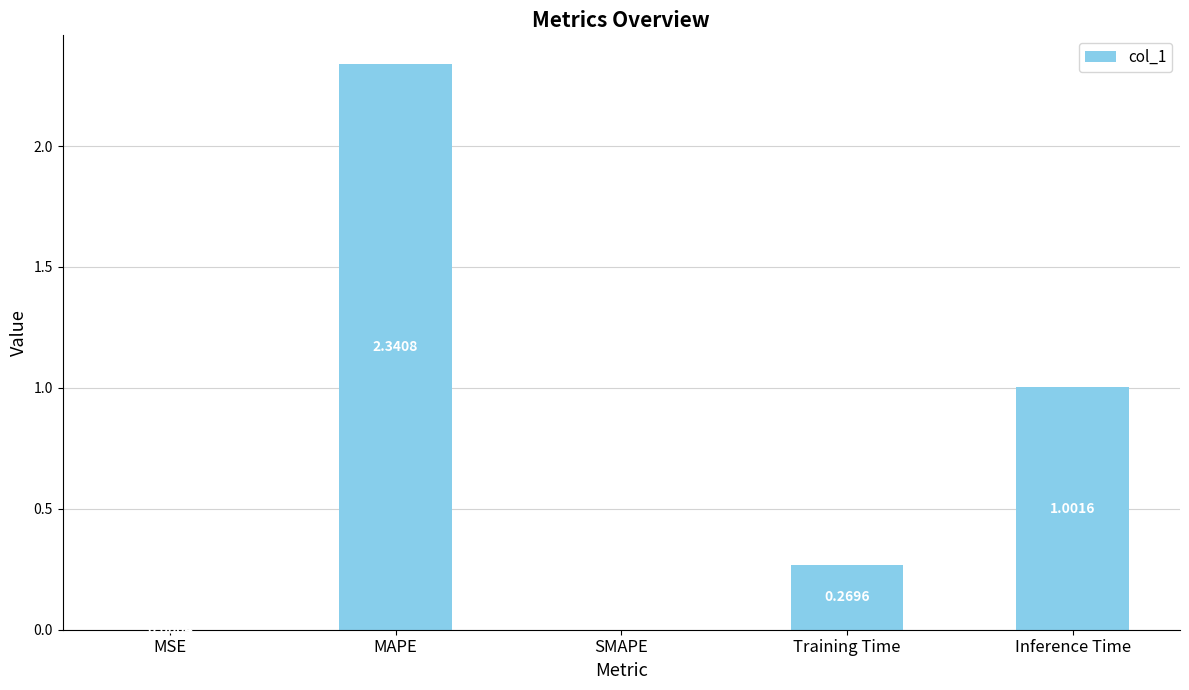

Which category has the highest value across all series?

MAPE